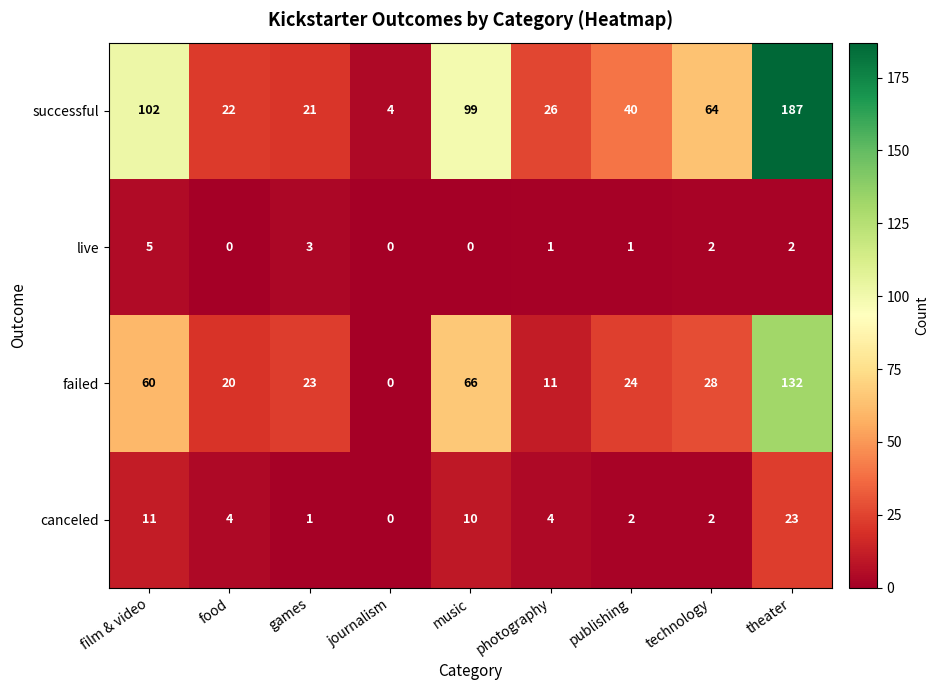

Is the value of failed at publishing greater than the value of successful at film & video?

No